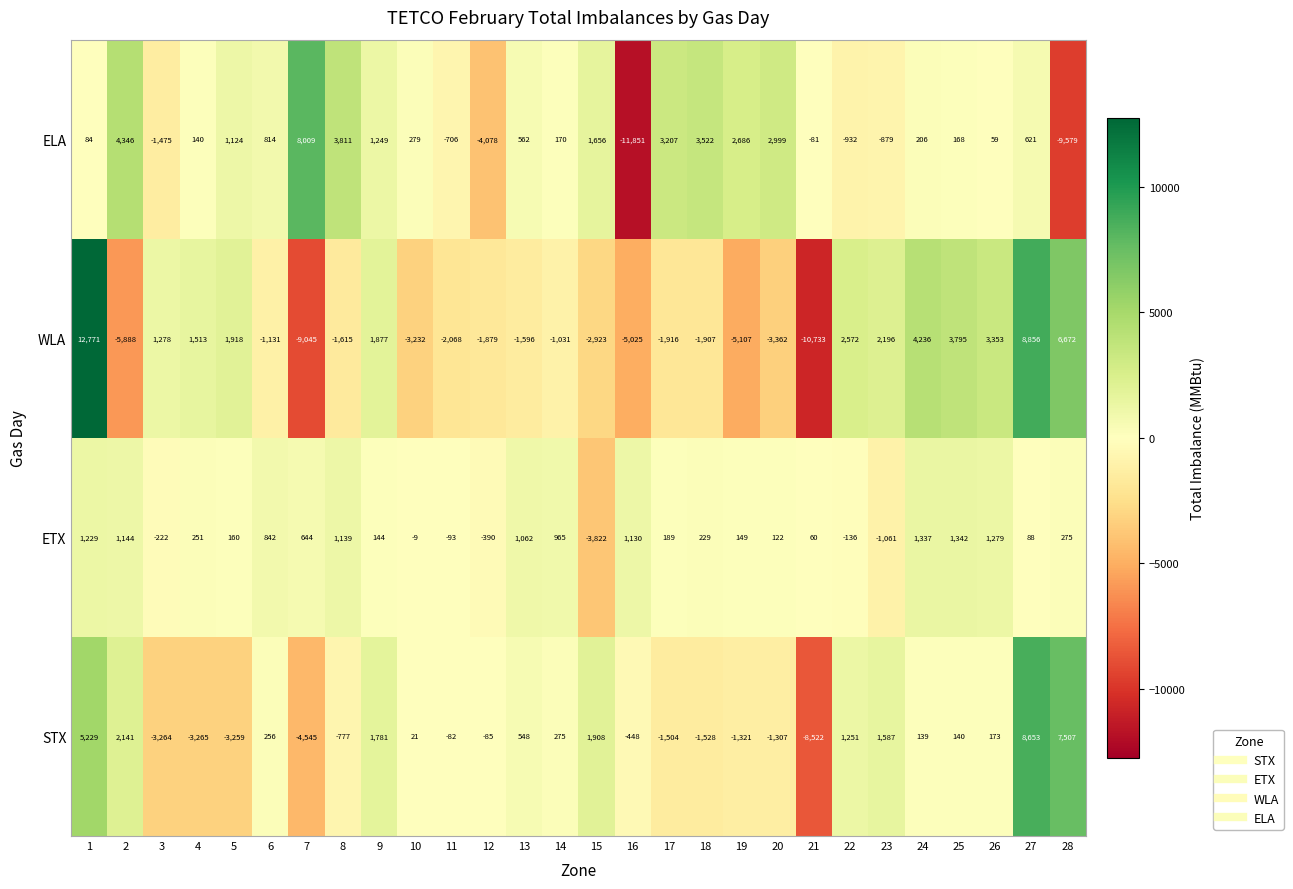

The STX series shows -1370 at 7. True or false?

False